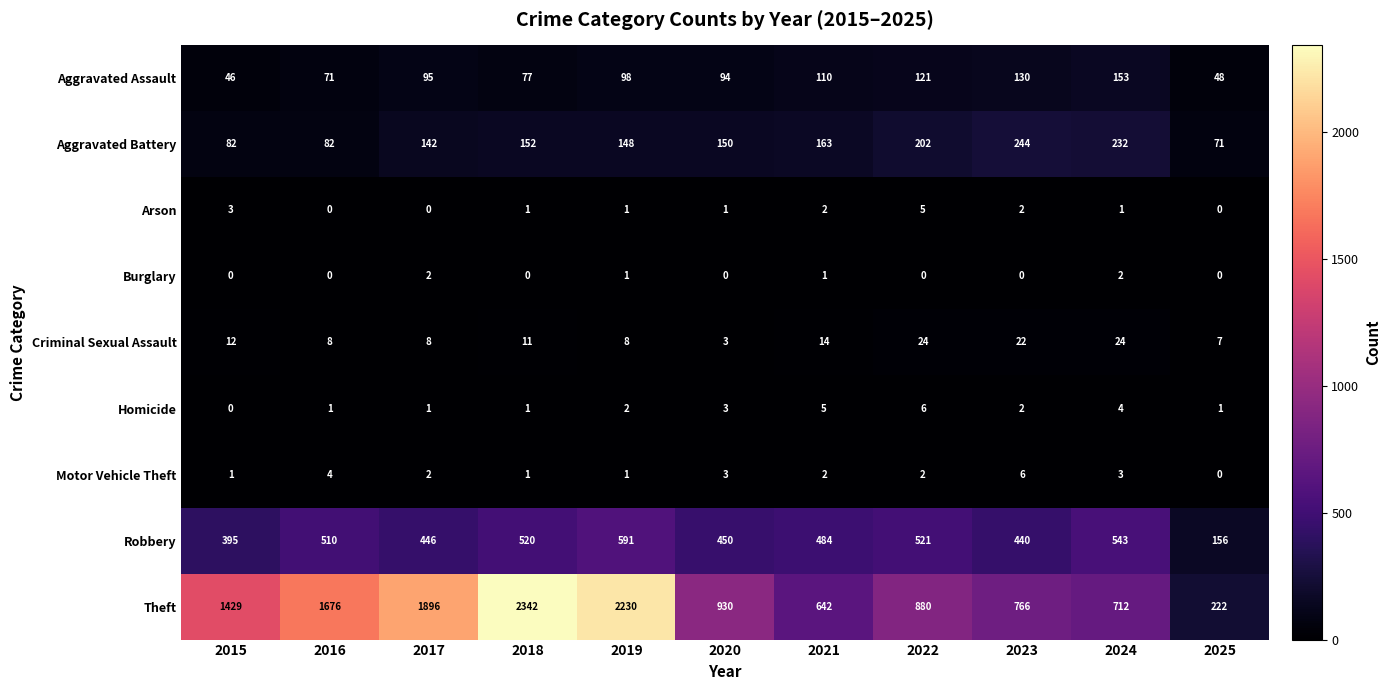

What is the difference between the maximum and minimum values in the Aggravated Battery series?

173